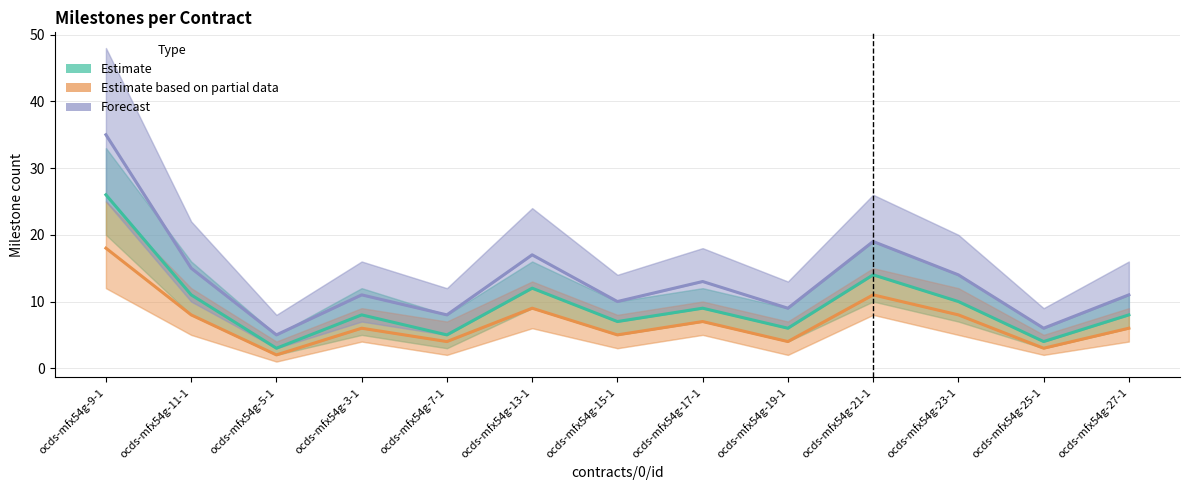

Which series has the largest range (max minus min)?

Forecast